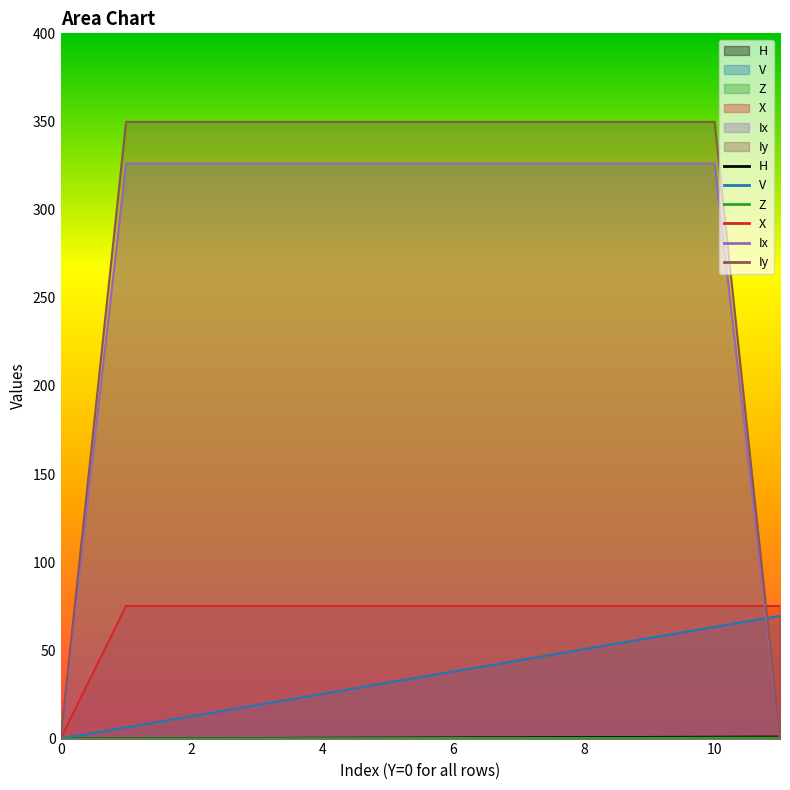

Which series has the largest total across all categories?

Iy